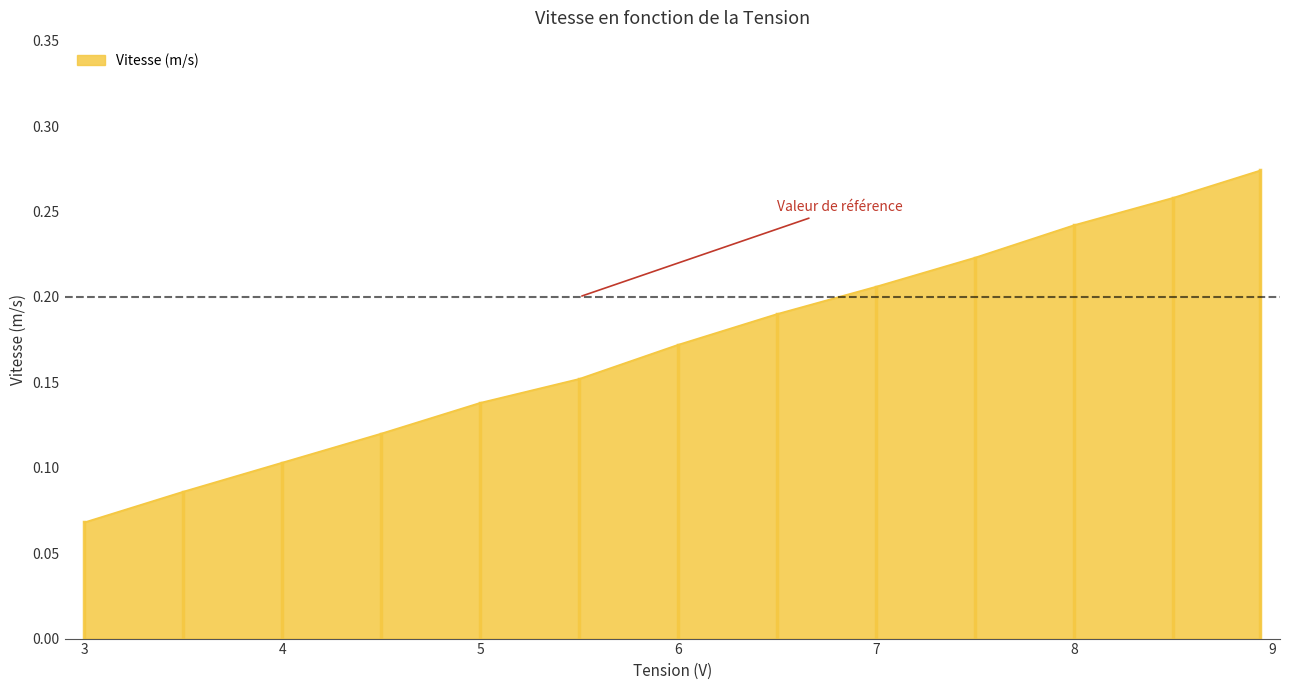

What is the sum of all values?

2.2